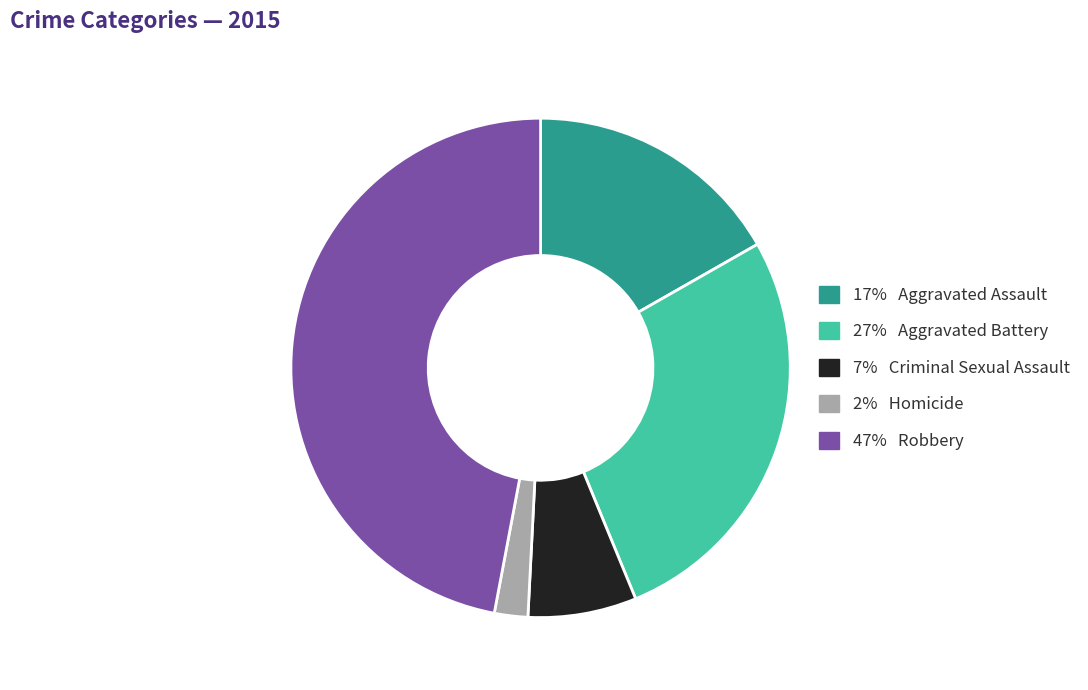

Does any single category account for the majority?

No